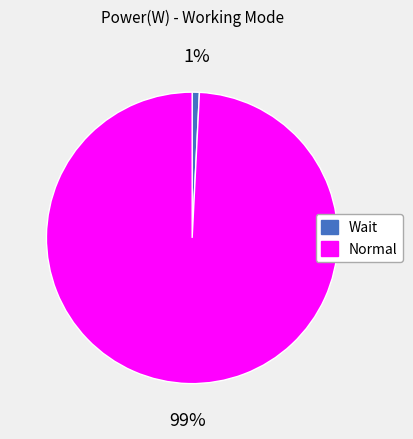

Combined, do Normal and Wait account for over 50%?

Yes